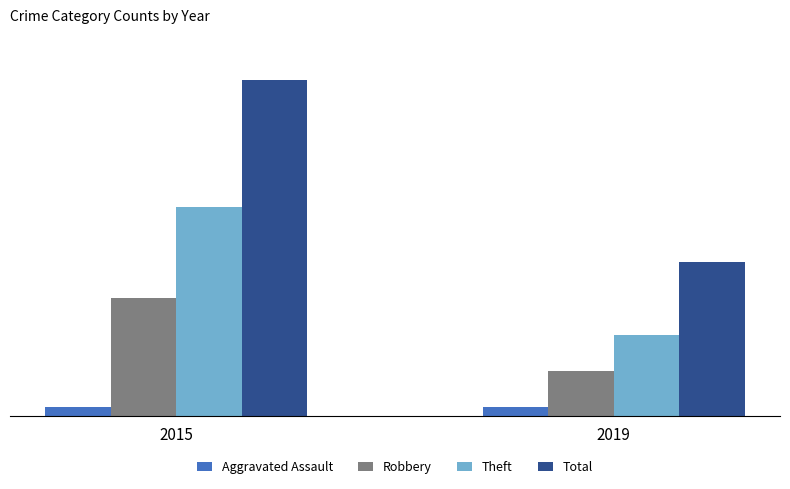

List the series in order of their overall mean, highest first.

Total, Theft, Robbery, Aggravated Assault